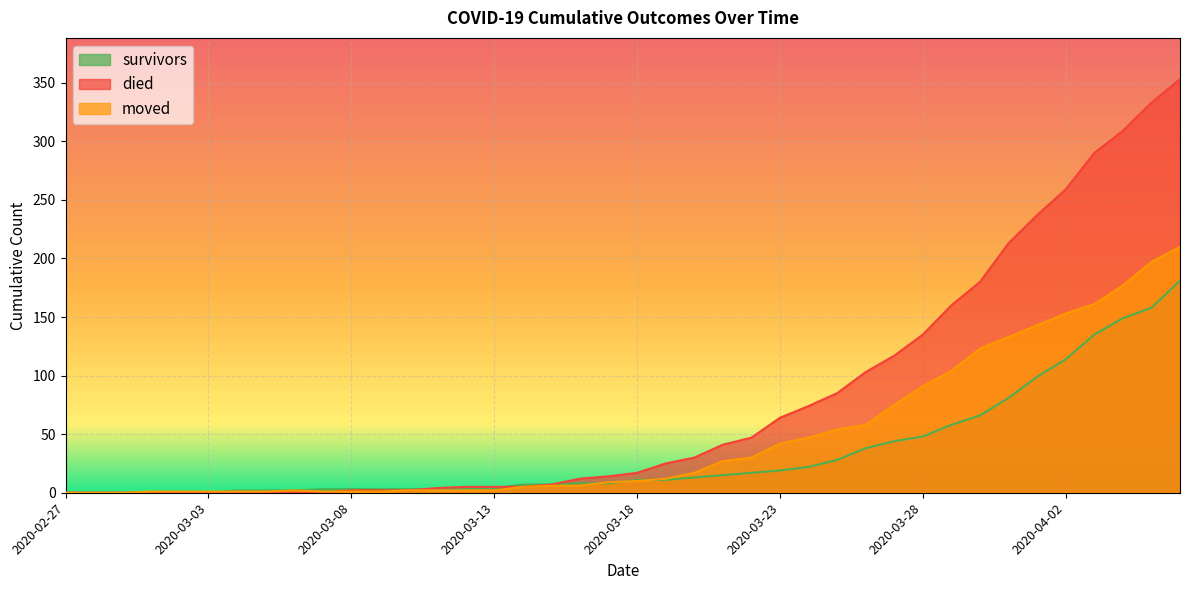

What is the difference between the survivors values at 2020-03-26 and 2020-03-18?

27